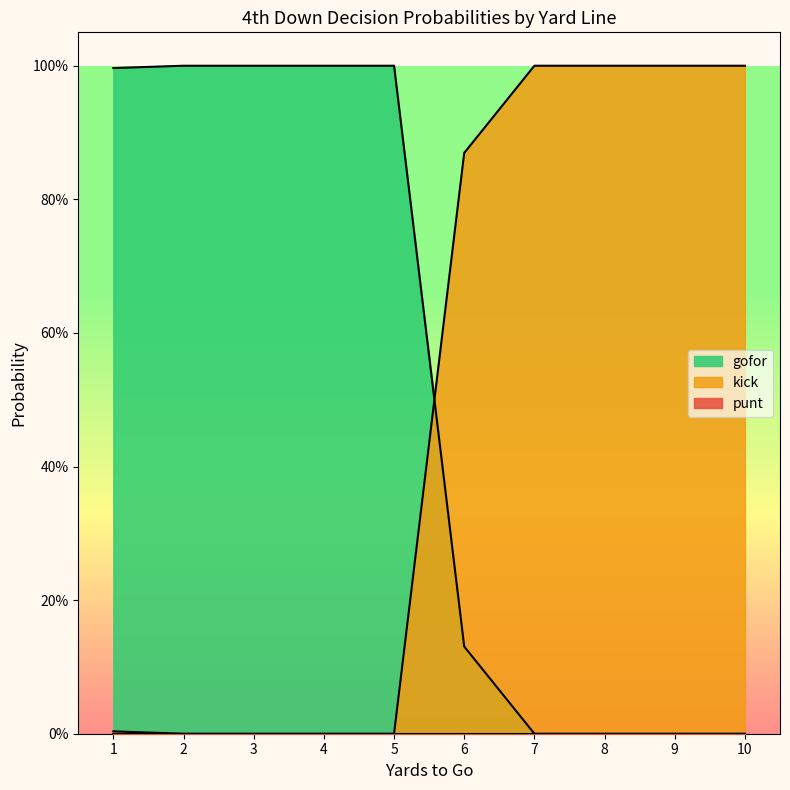

True or false: kick has a value of 1.0 at 10.

True